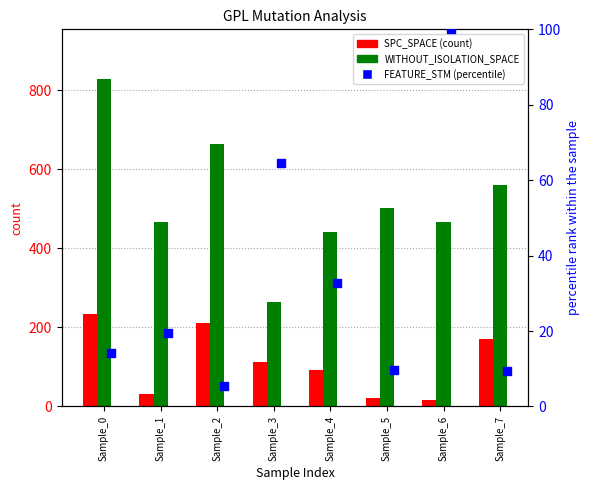

Which series reaches the minimum Y coordinate?

FEATURE_STM